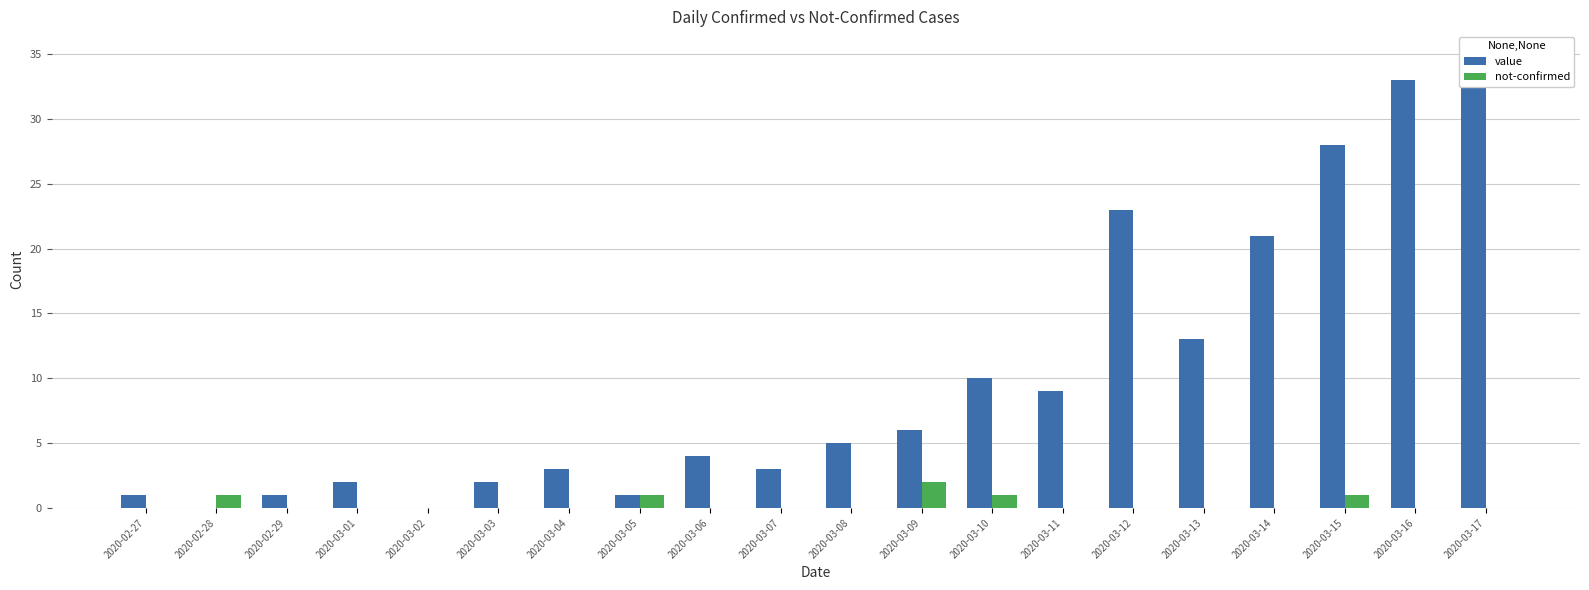

How many data points does each series have?

20